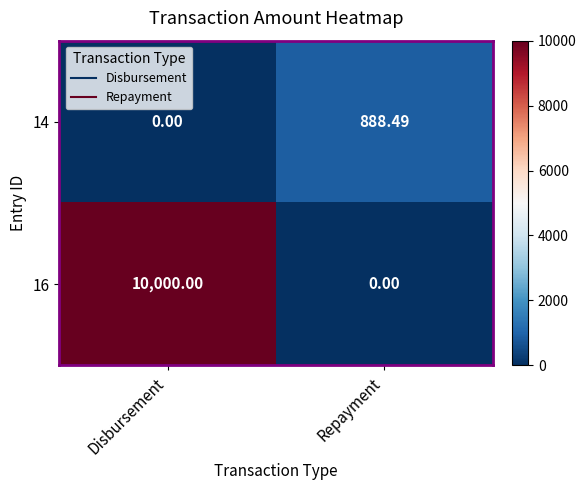

Rank the series by their average value, from lowest to highest.

14, 16